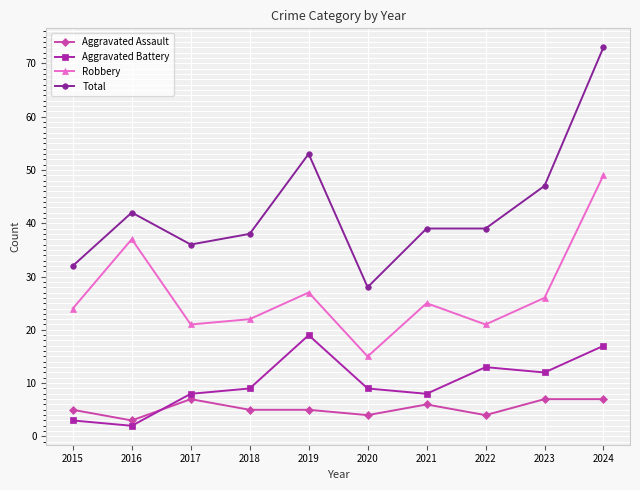

Which series has the largest total across all categories?

Total